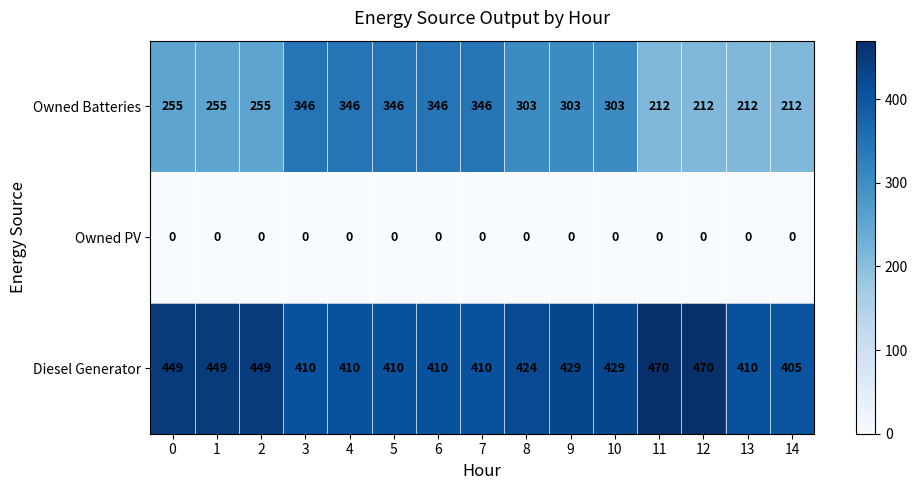

Rank the series by their maximum value, from highest to lowest.

Diesel Generator, Owned Batteries, Owned PV